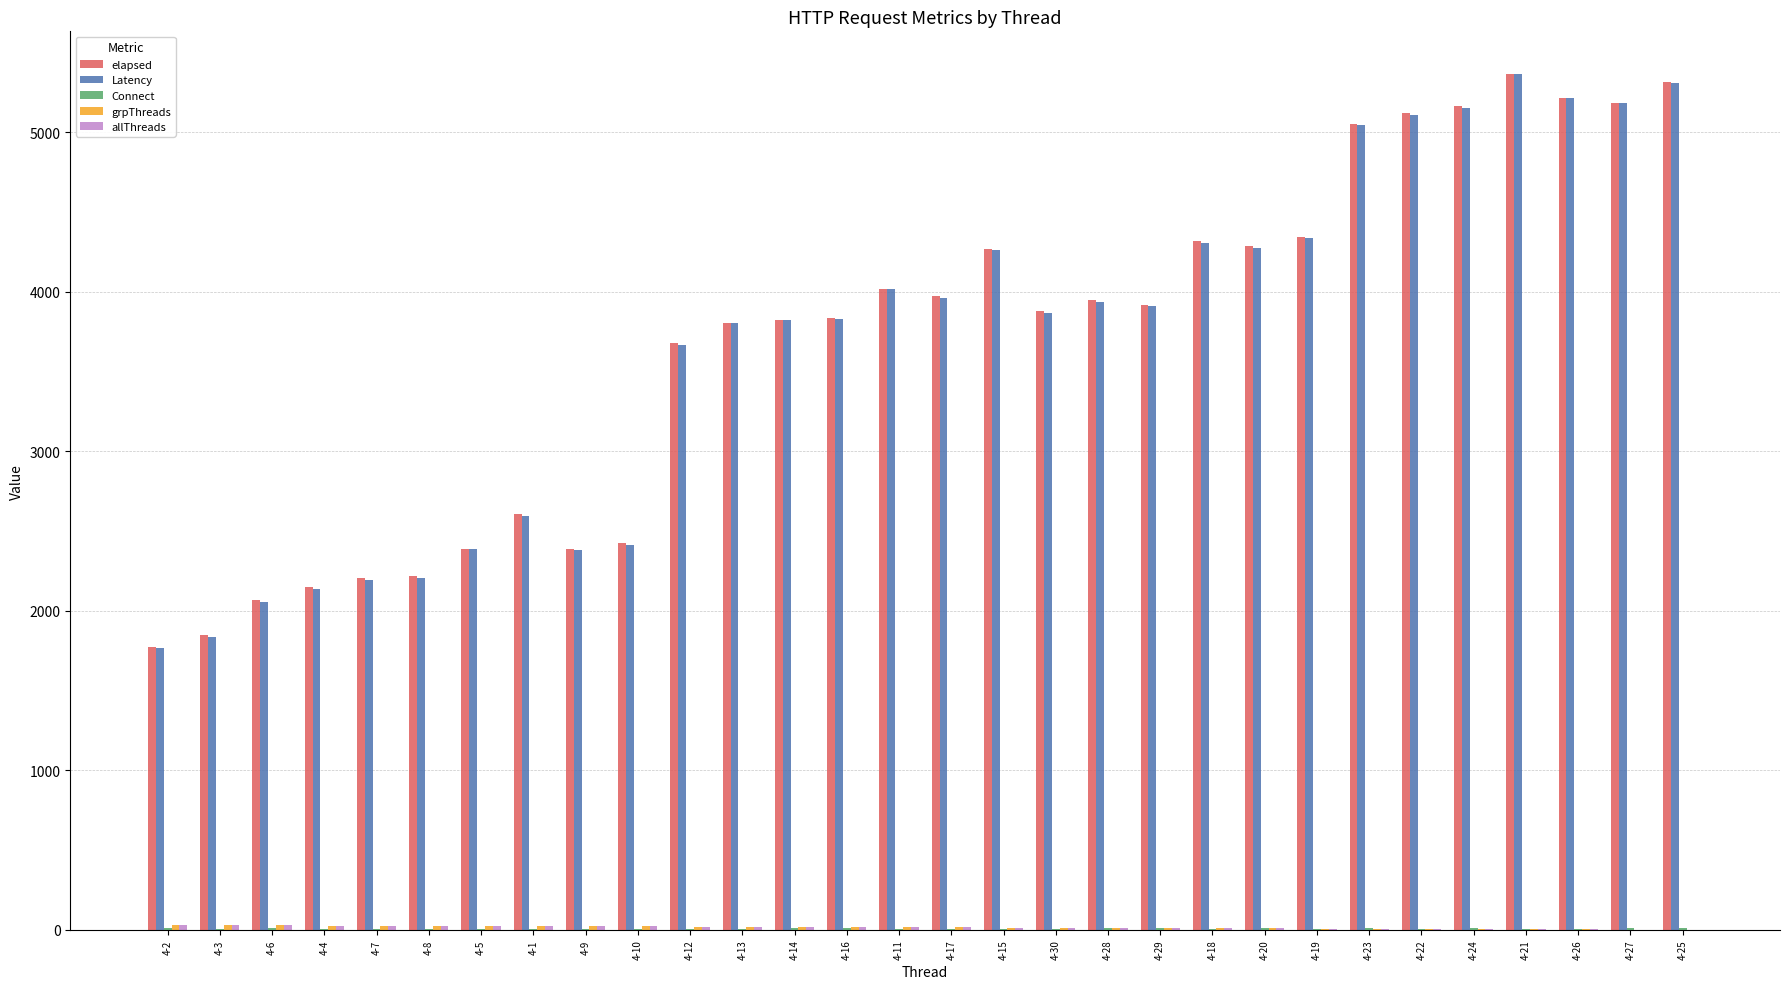

What is the approximate value of elapsed at 4-14?

3825